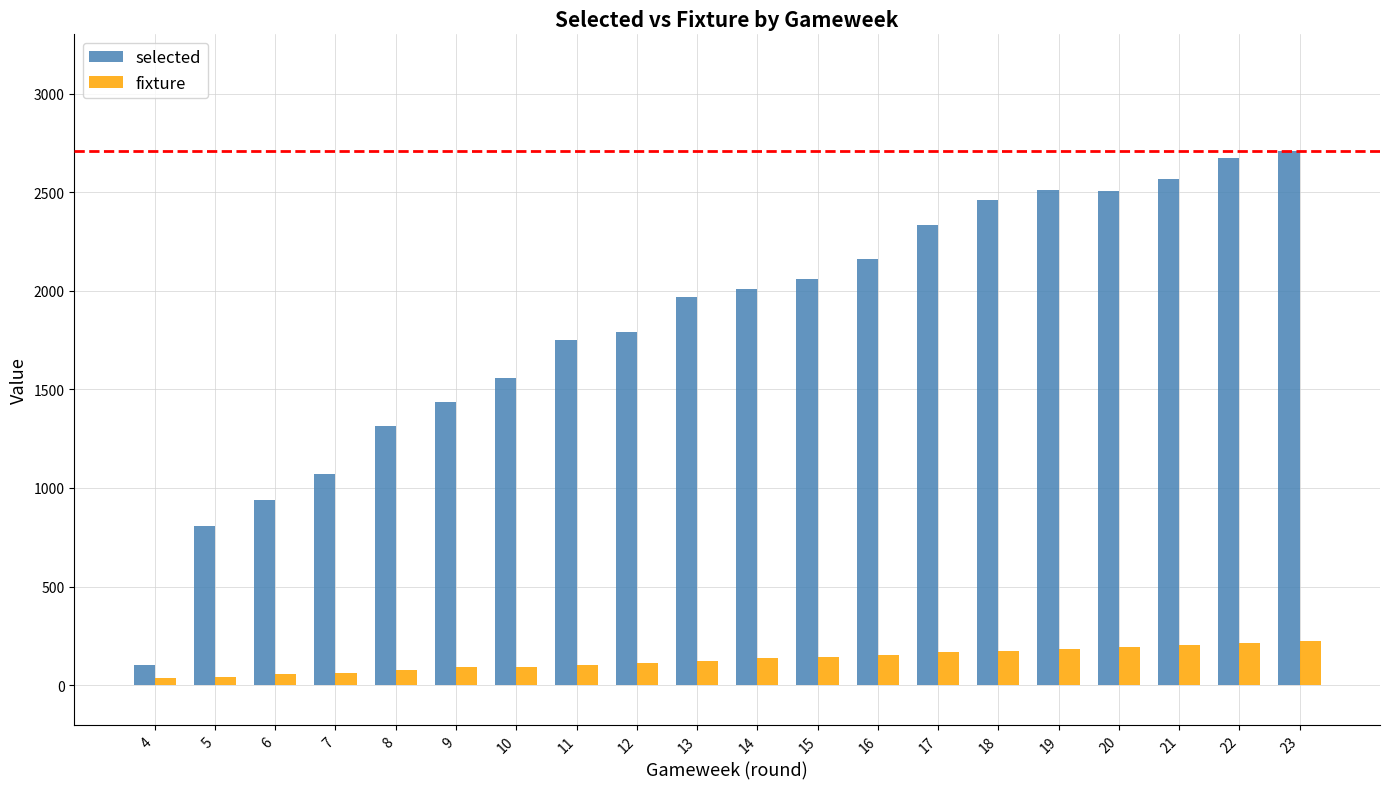

Rank the series by their maximum value, from lowest to highest.

fixture, selected